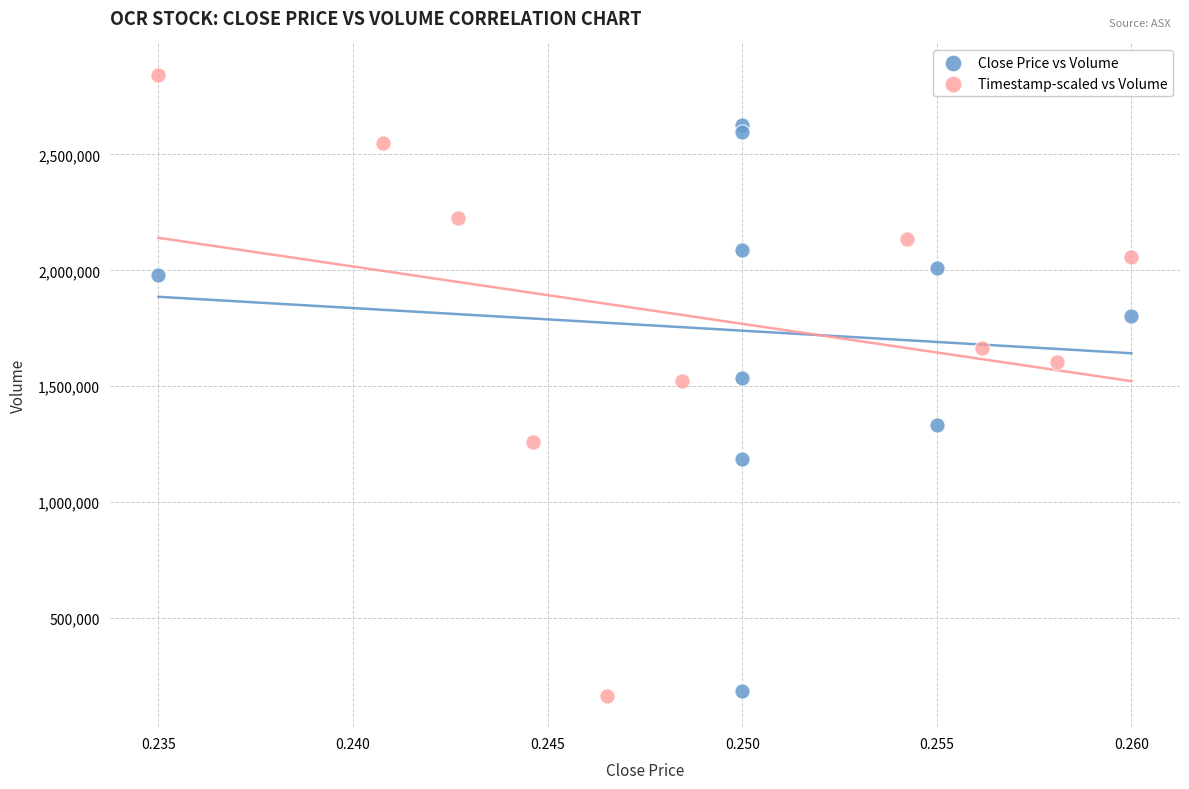

Which series has the widest spread of Y values?

Timestamp-scaled vs Volume